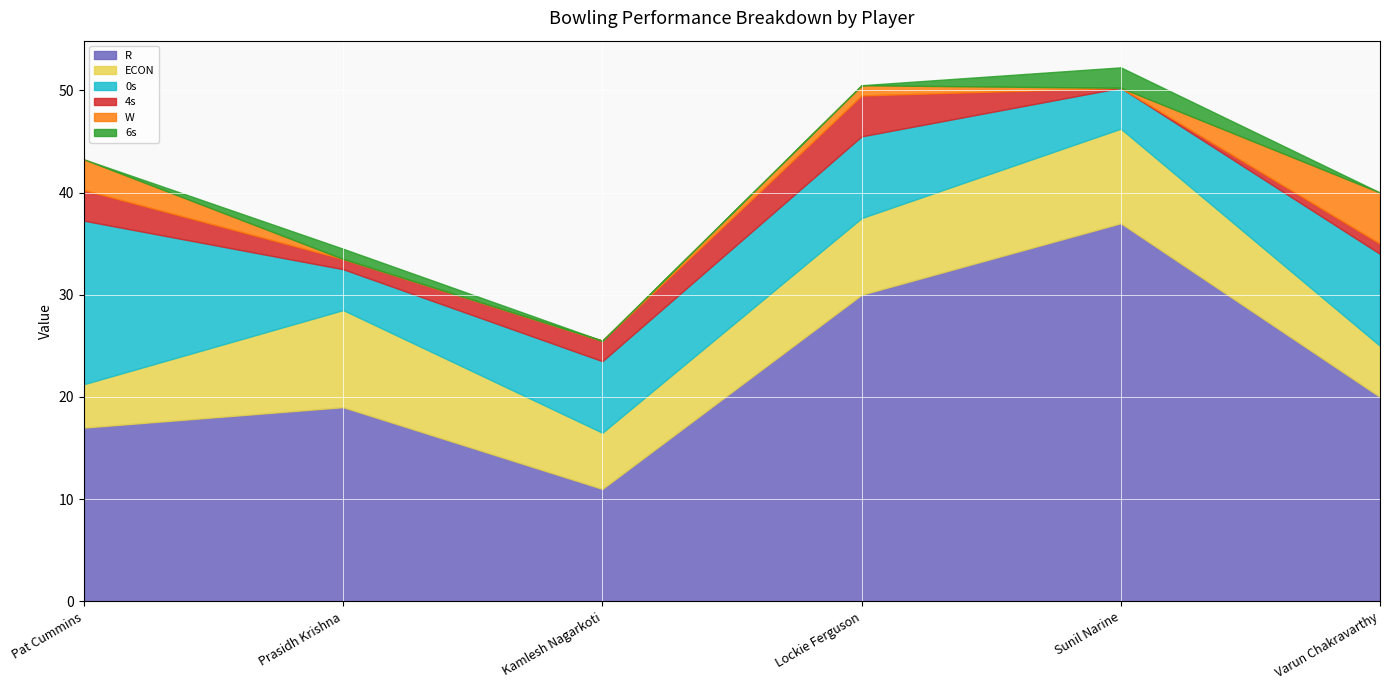

What is the difference between the maximum and second lowest values in the 4s series?

3.0